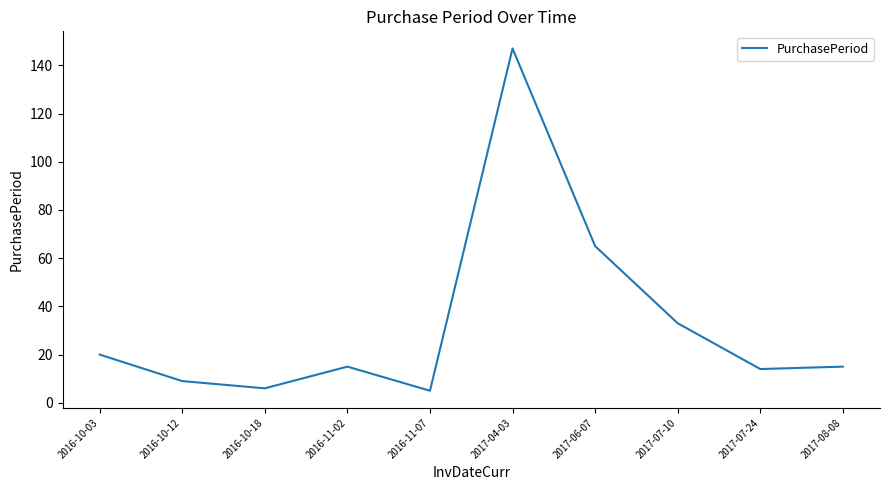

What position from the right is 2016-10-03?

10